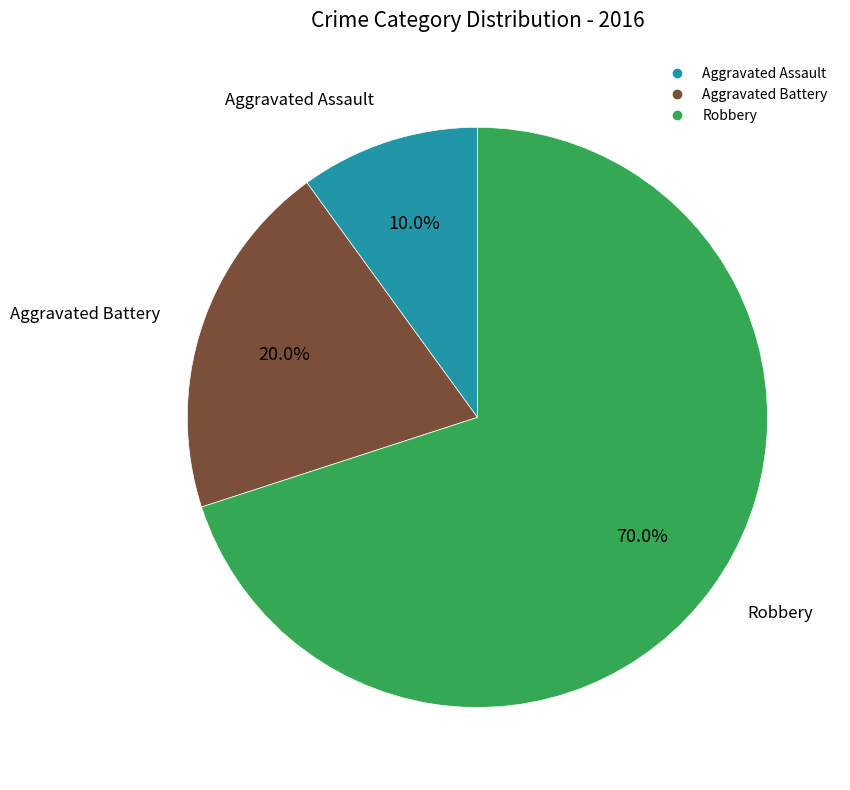

The Aggravated Assault slice represents 22% of the pie. True or false?

False